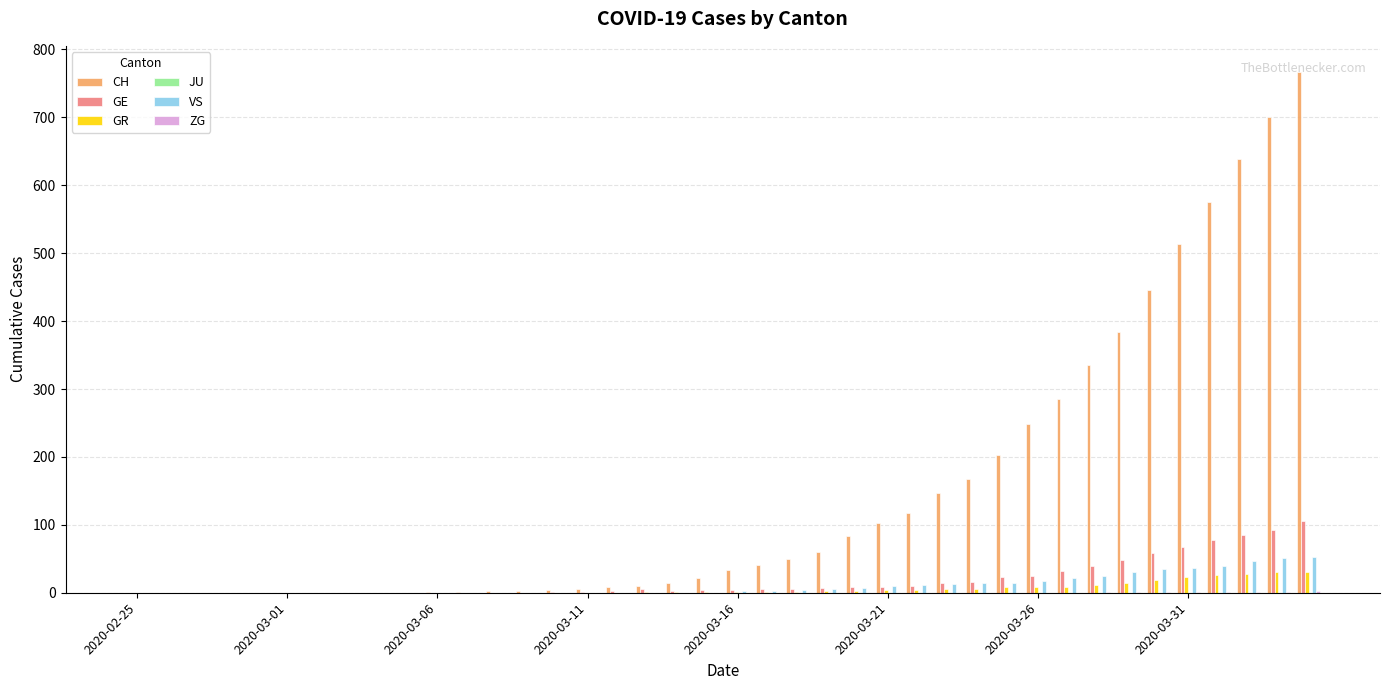

Which series has the largest total across all categories?

CH